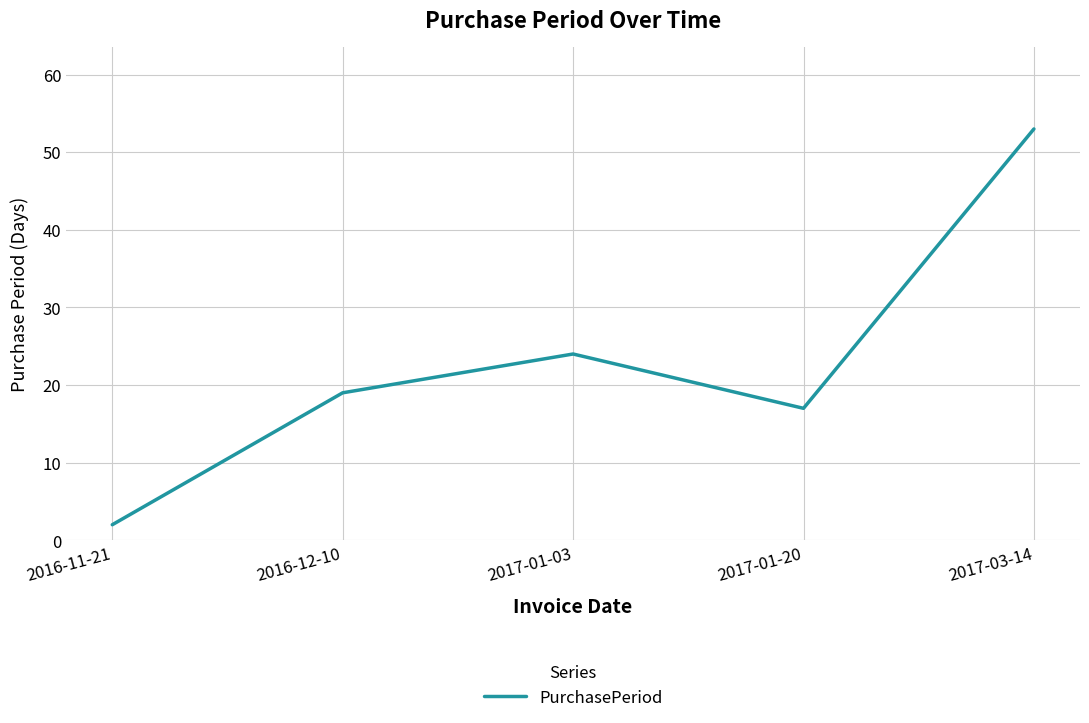

Between 2016-11-21 and 2017-01-03, which is larger?

2017-01-03